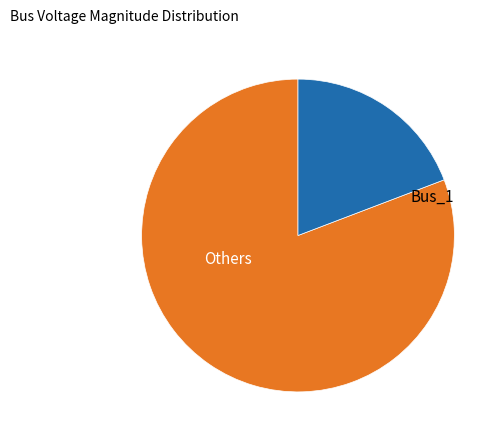

Which has a higher value, Others or Bus_1?

Others